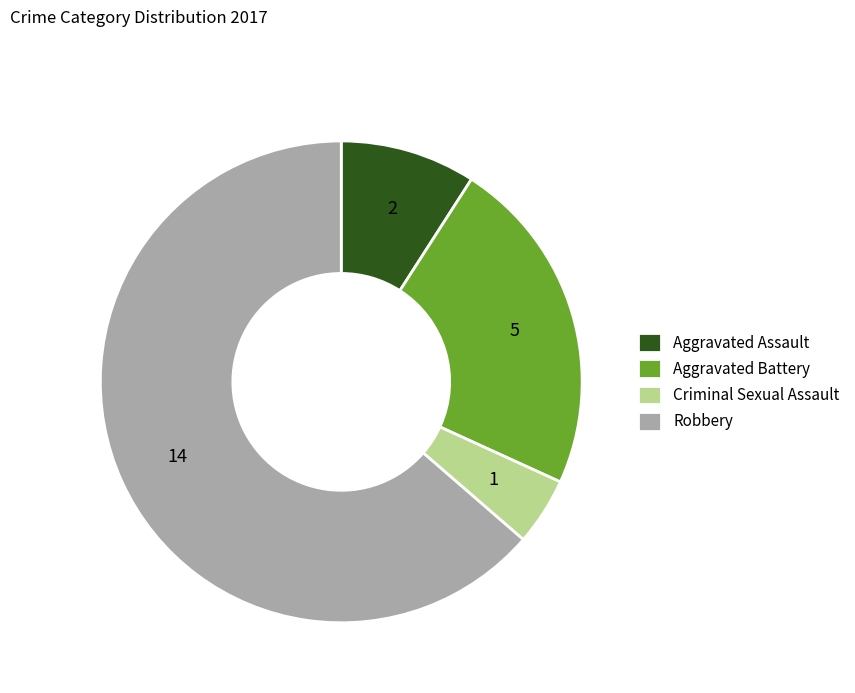

What is the ratio of the value at Aggravated Battery to the value at Criminal Sexual Assault?

5.0